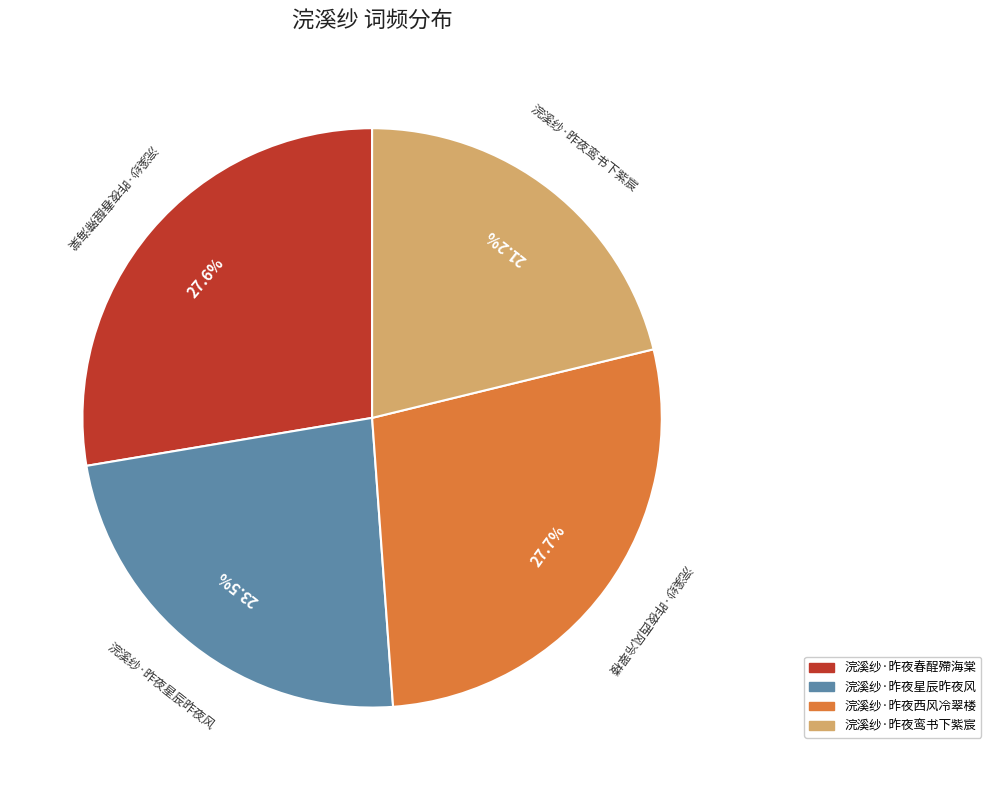

To the nearest percent, what percentage of the pie is 浣溪纱·昨夜春酲殢海棠?

28%